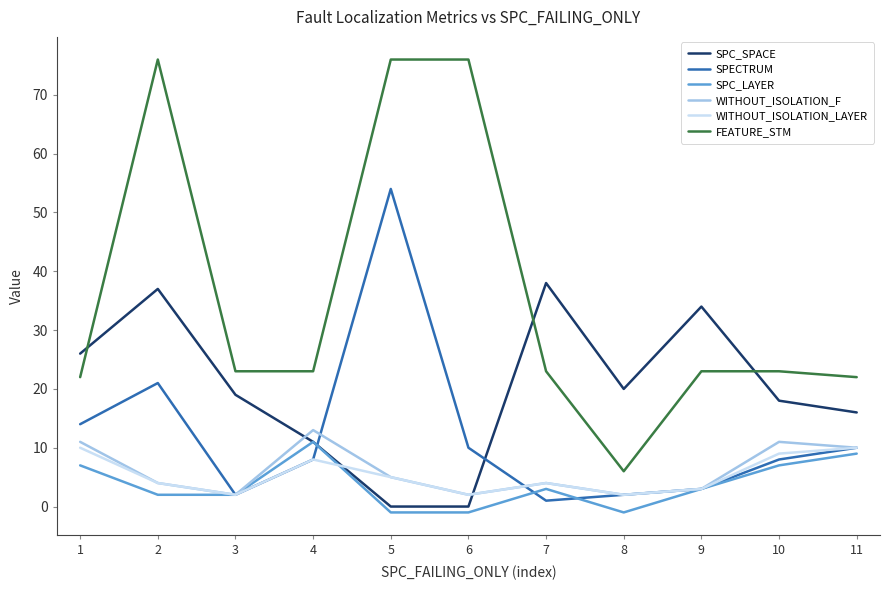

Which series has the largest total across all categories?

FEATURE_STM